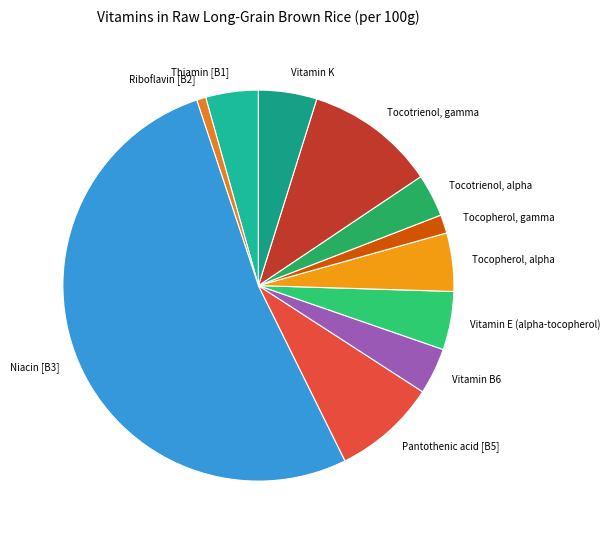

How many segments does this pie chart have?

11